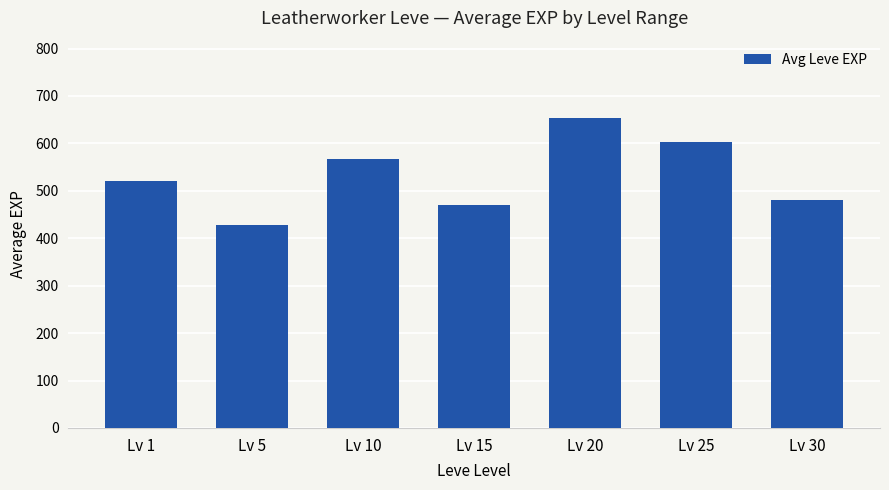

The value at Lv 20 is 1100.4. True or false?

False